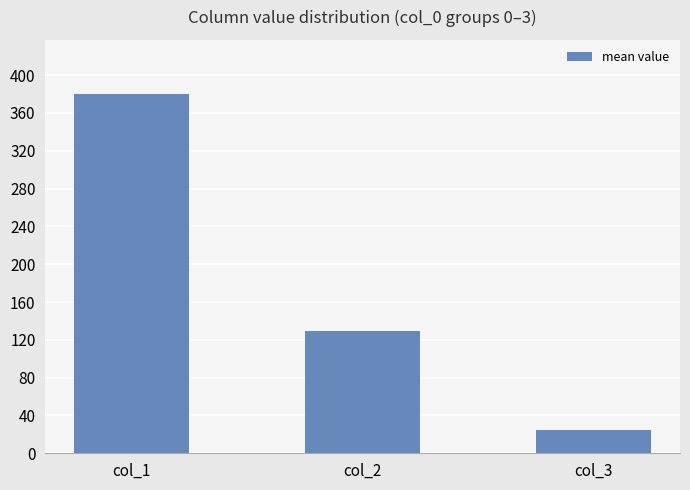

What is the minimum value shown in the chart?

25.0